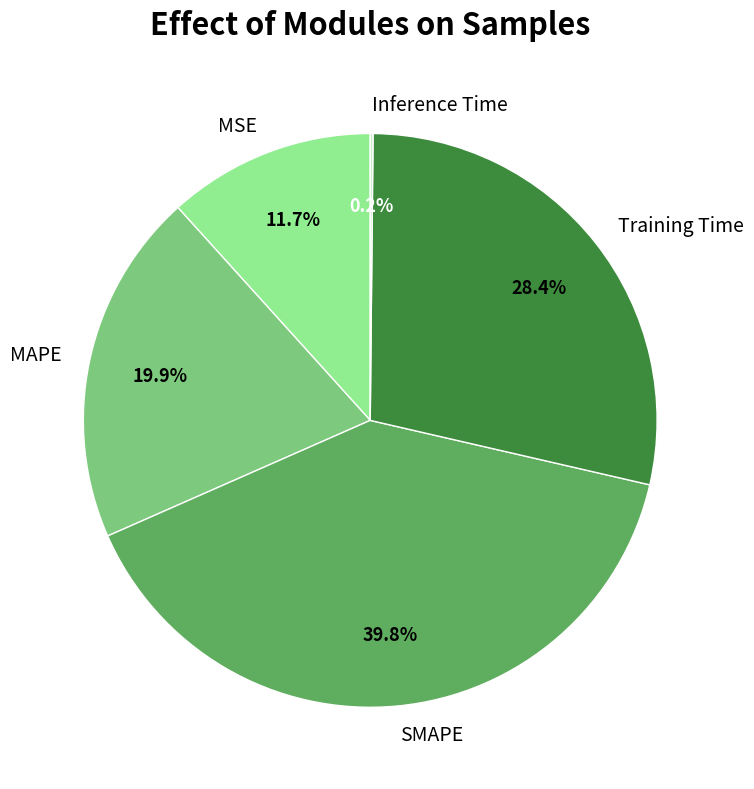

To the nearest percent, what is the average slice percentage?

20%